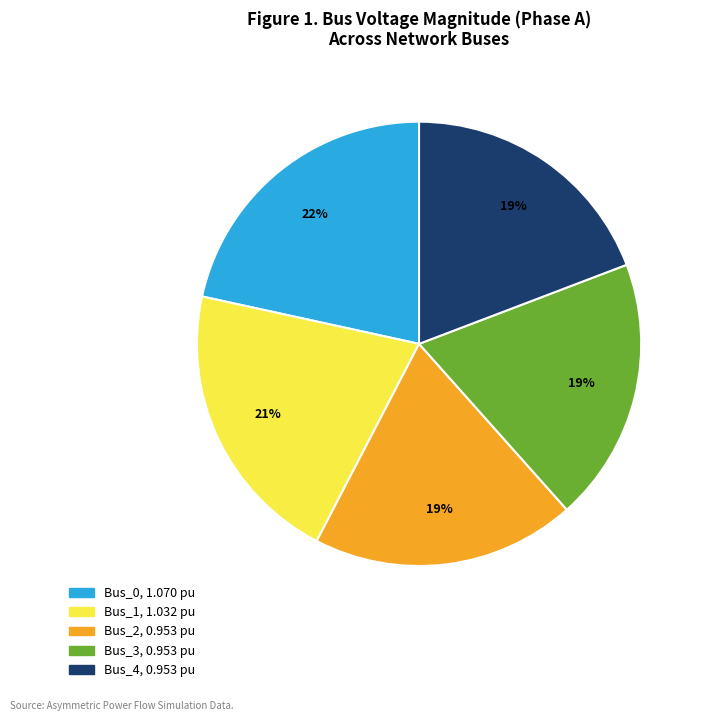

Does any single category account for the majority?

No